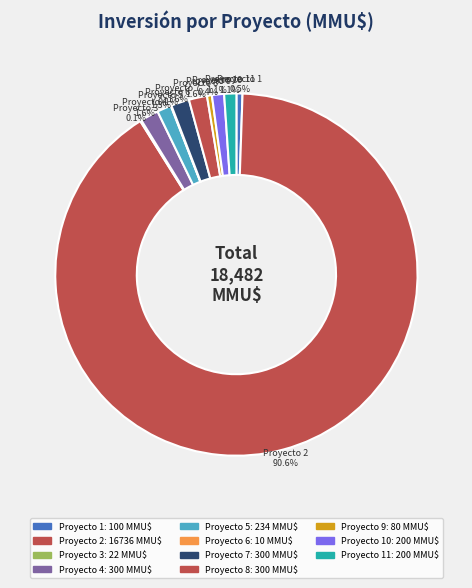

What percentage do Proyecto 2 and Proyecto 8 together represent?

92.2%